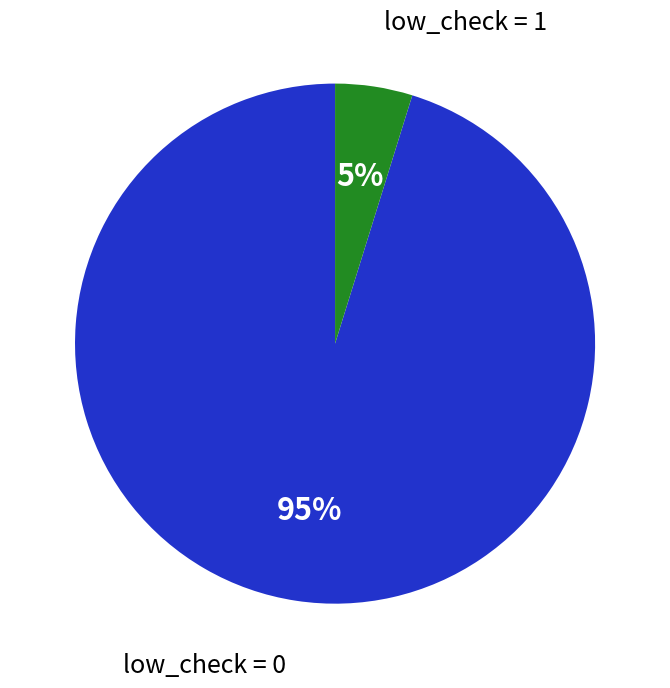

To the nearest percent, what is the difference between the largest and smallest slice percentages?

90%